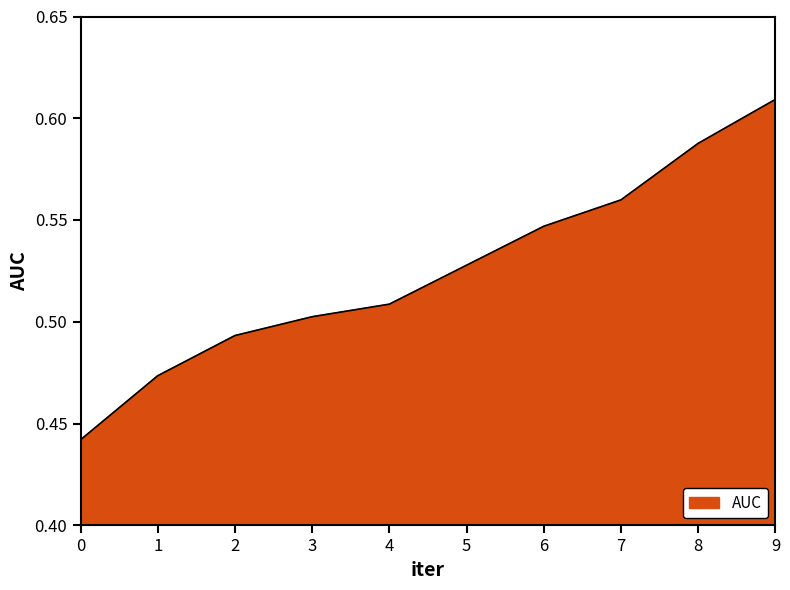

Rank the categories by value from lowest to highest.

0, 1, 2, 3, 4, 5, 6, 7, 8, 9